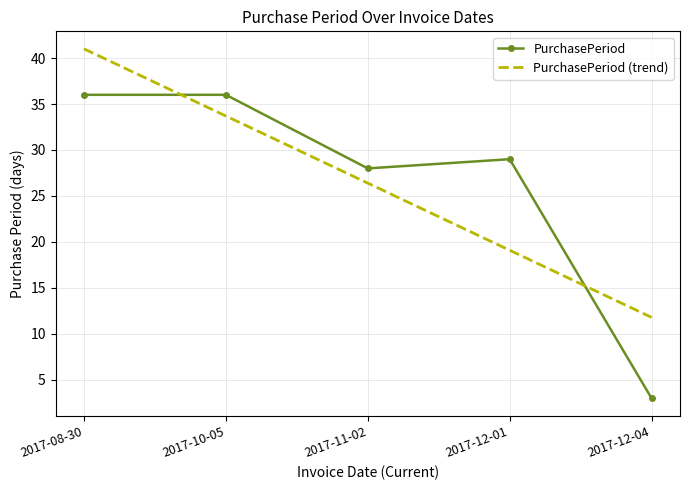

Reading right to left, transcribe all the data shown in this chart.

PurchasePeriod: 3.0	29.0	28.0	36.0	36.0
PurchasePeriod (trend): 11.8	19.1	26.4	33.7	41.0